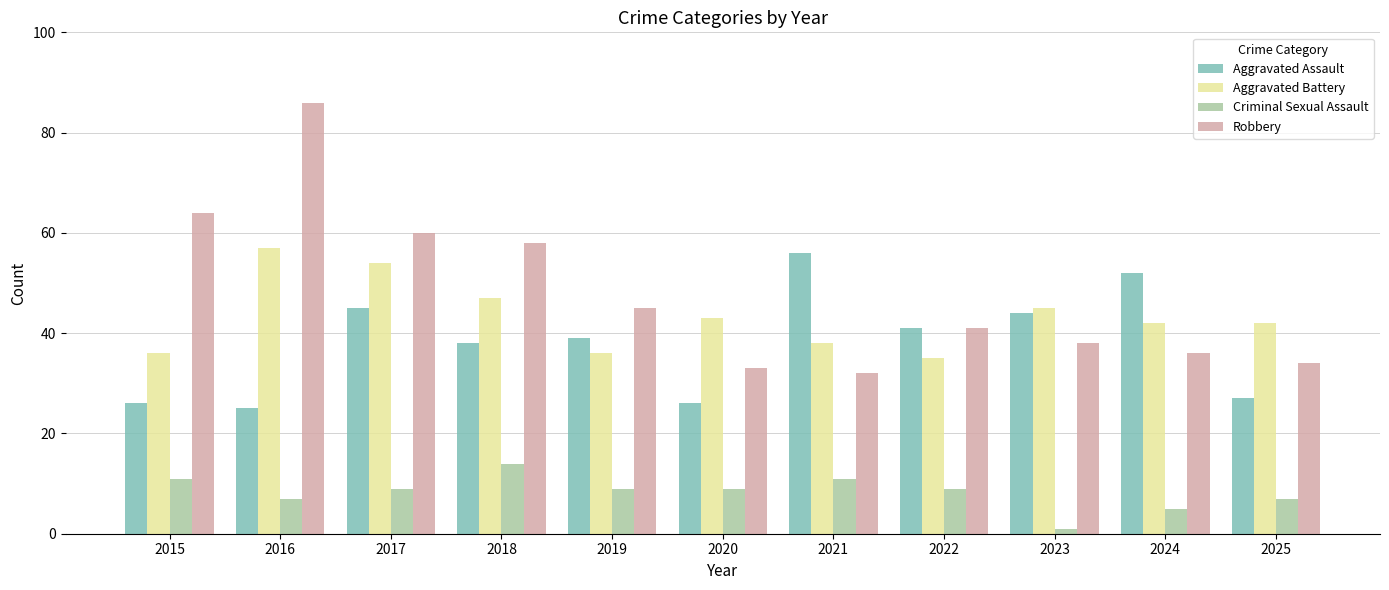

At which category does the chart reach its peak across all series?

2016